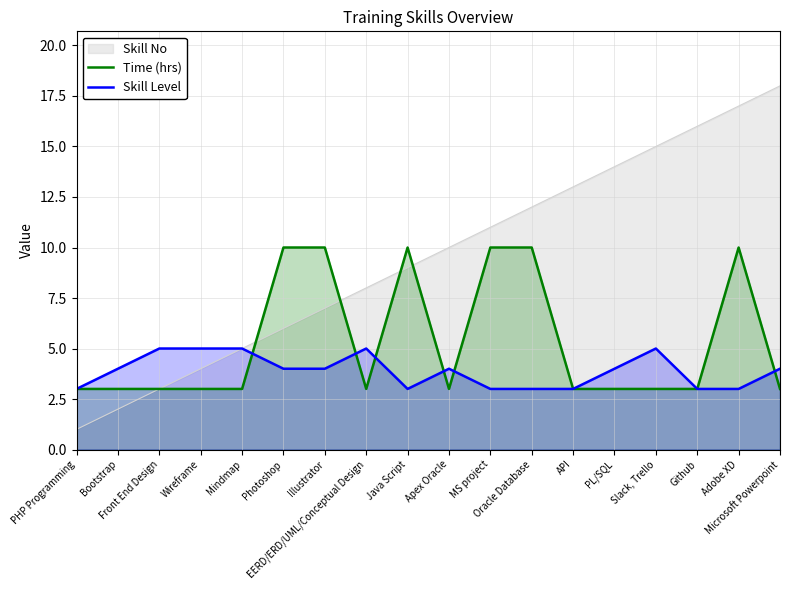

How many lines are shown in the chart?

3